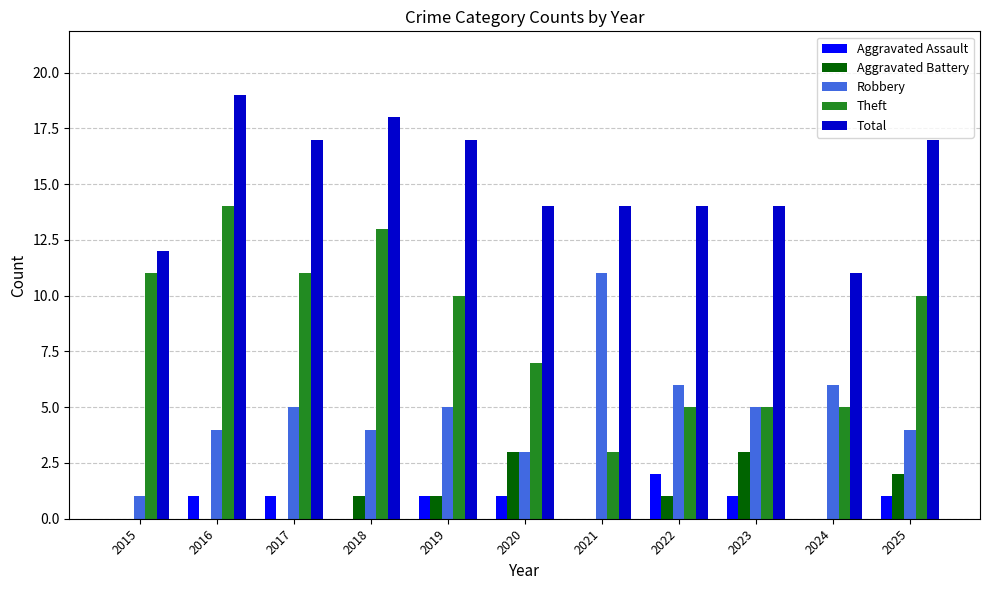

What is the greatest value displayed?

19